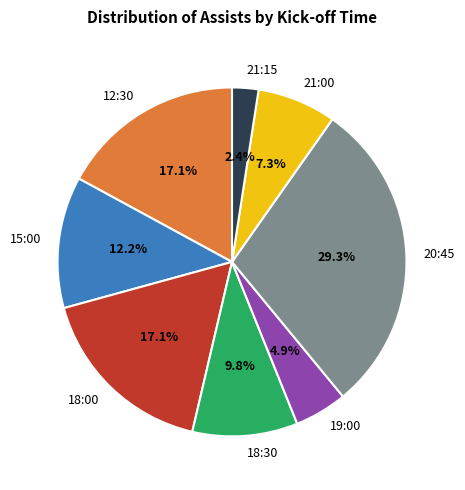

To the nearest percent, what is the difference between the largest and smallest slice percentages?

27%